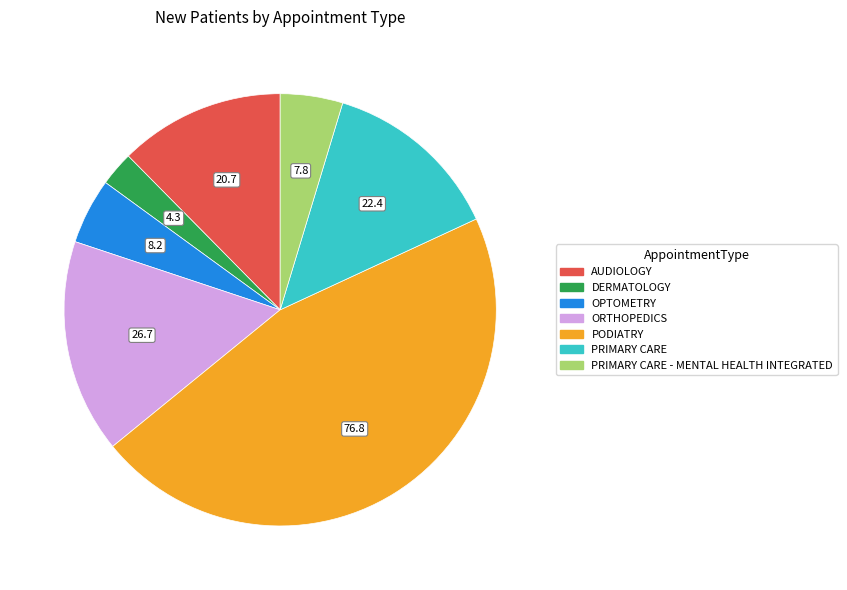

Which slice is the smallest?

DERMATOLOGY